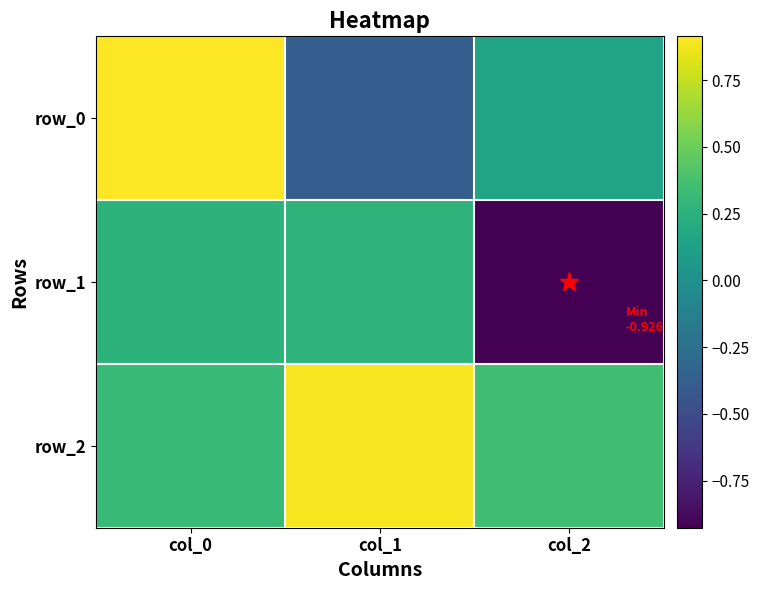

At how many categories does at least one series exceed 0?

3